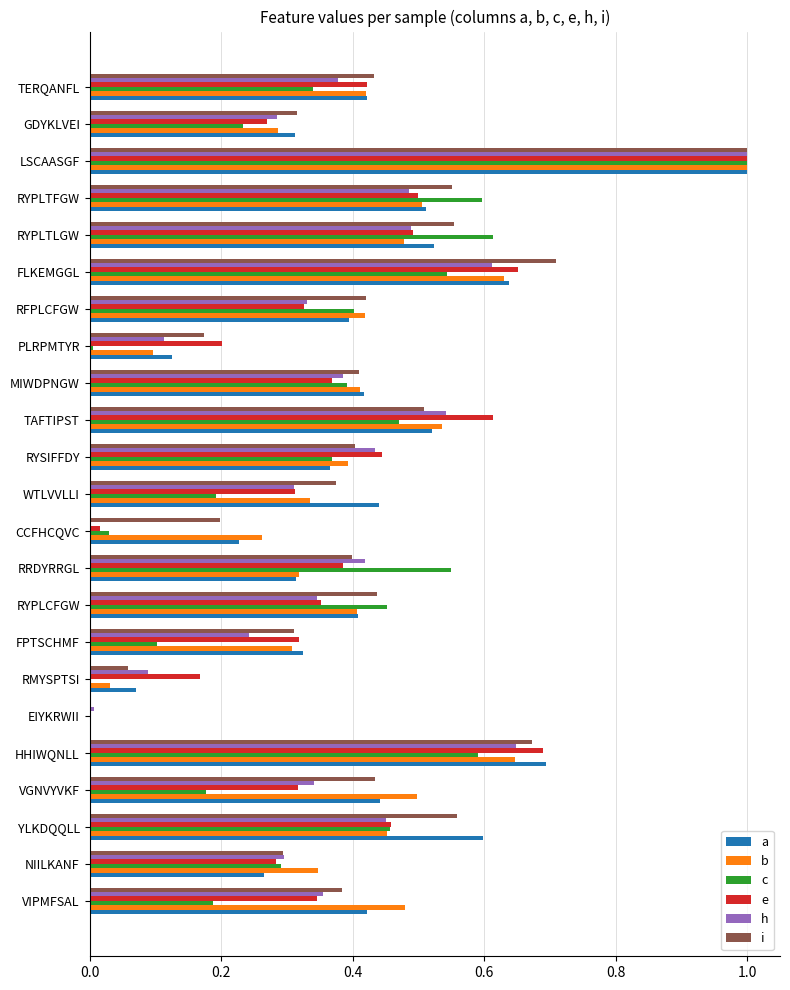

Which category has the highest value in the e series?

LSCAASGF